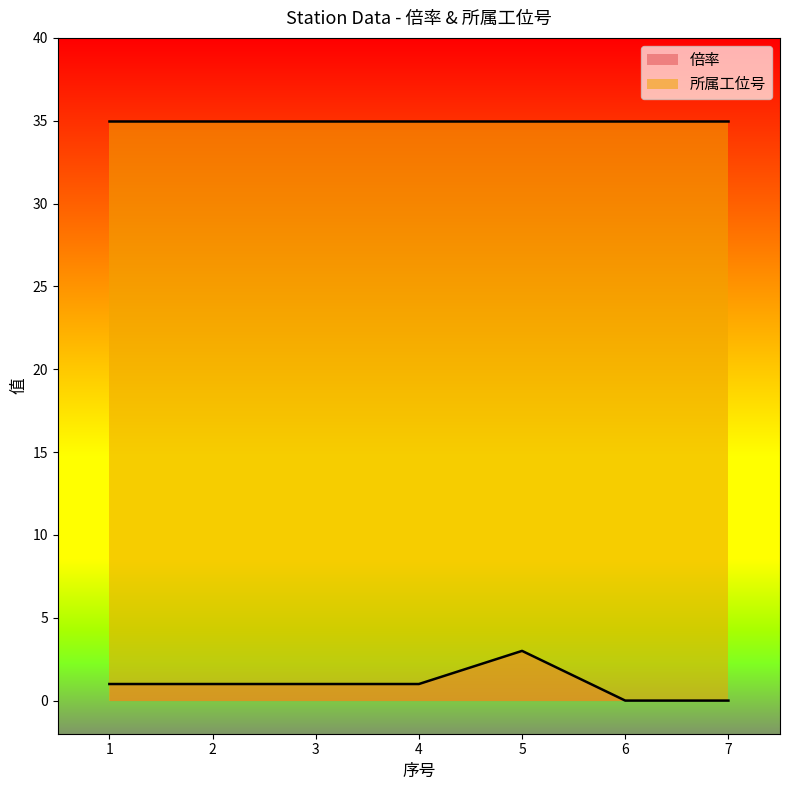

How many values are above zero?

5